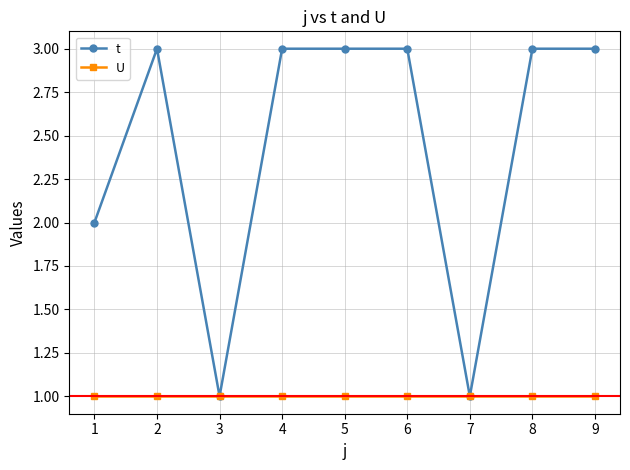

Where is the first local minimum for t?

3